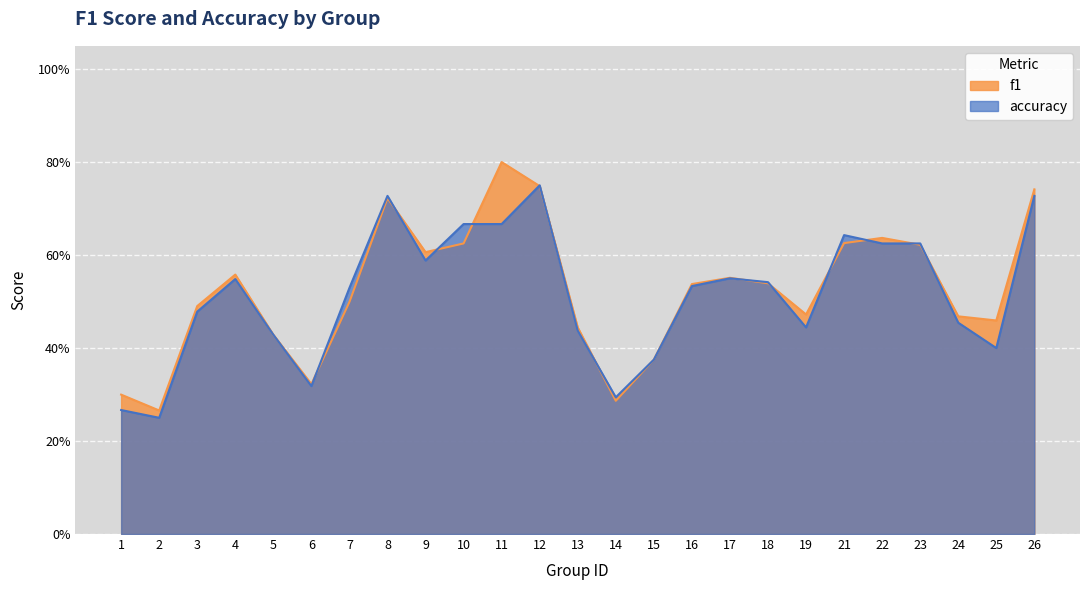

How many interior local peaks does the f1 series have?

5